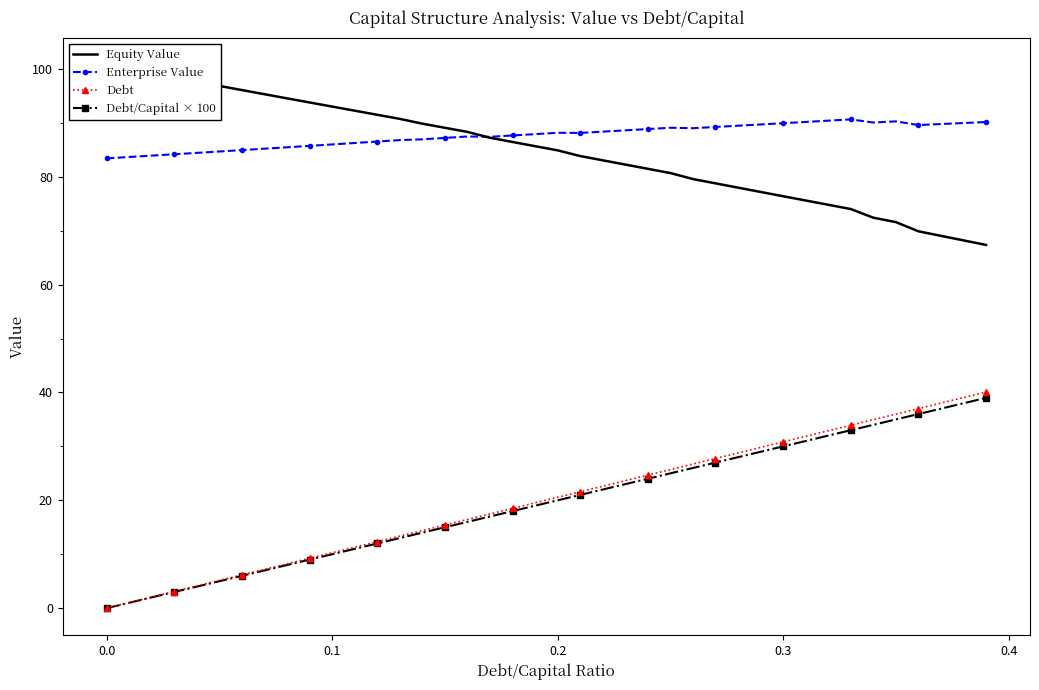

What is the greatest value displayed?

100.7